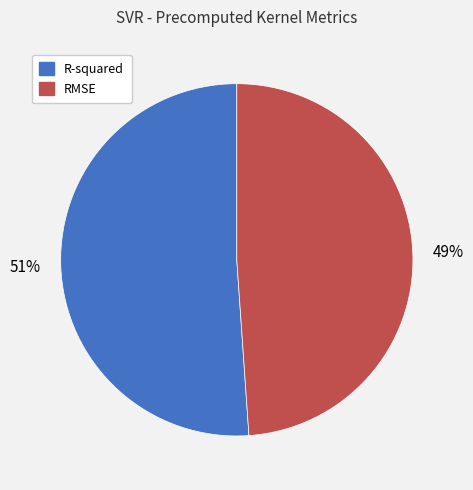

To the nearest percent, what percentage of the pie is RMSE?

49%